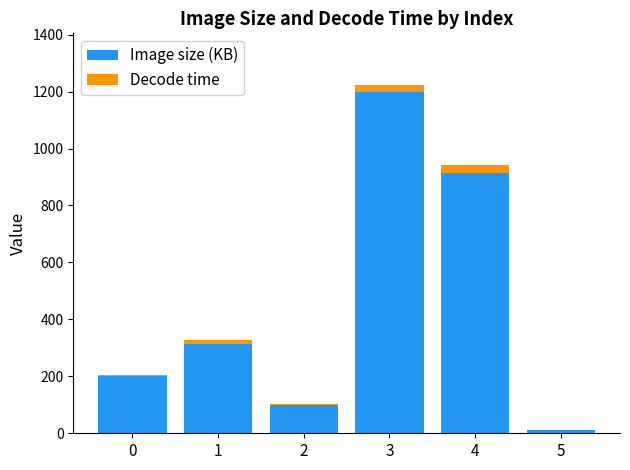

The Image size (KB) series shows 426.2 at 3. True or false?

False